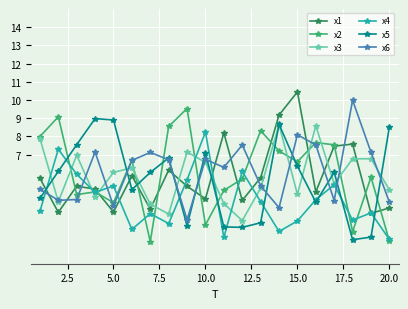

Is this an area chart (filled region under the line)?

No